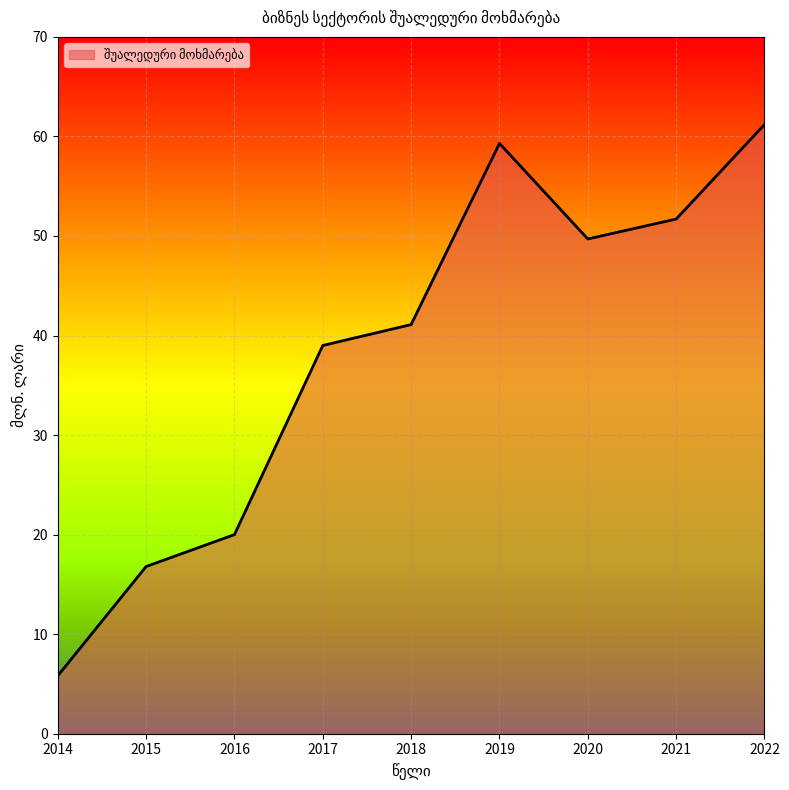

The chart shows a value of 9.3 at 2016. True or false?

False